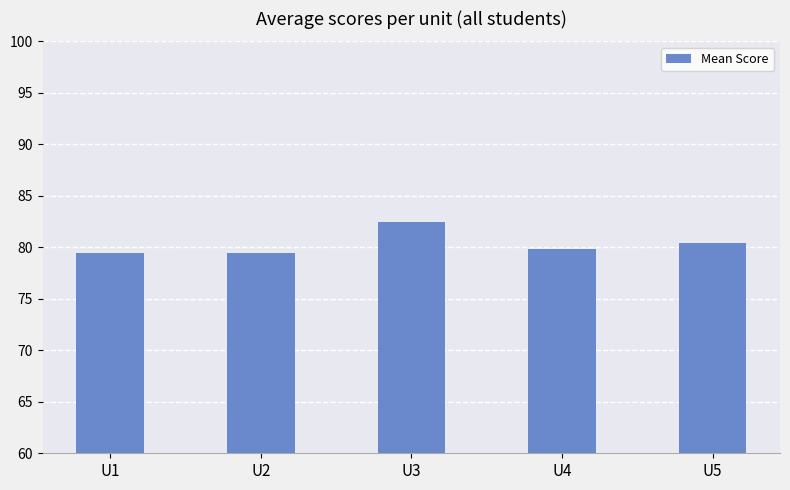

What is the change in value from U3 to U4?

-2.7